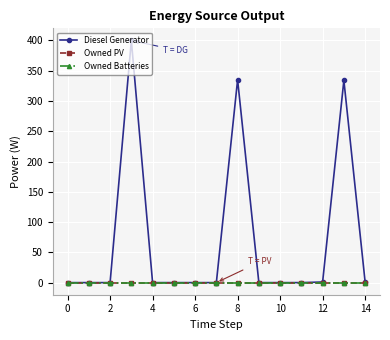

True or false: Owned PV and Diesel Generator cross at least once.

False